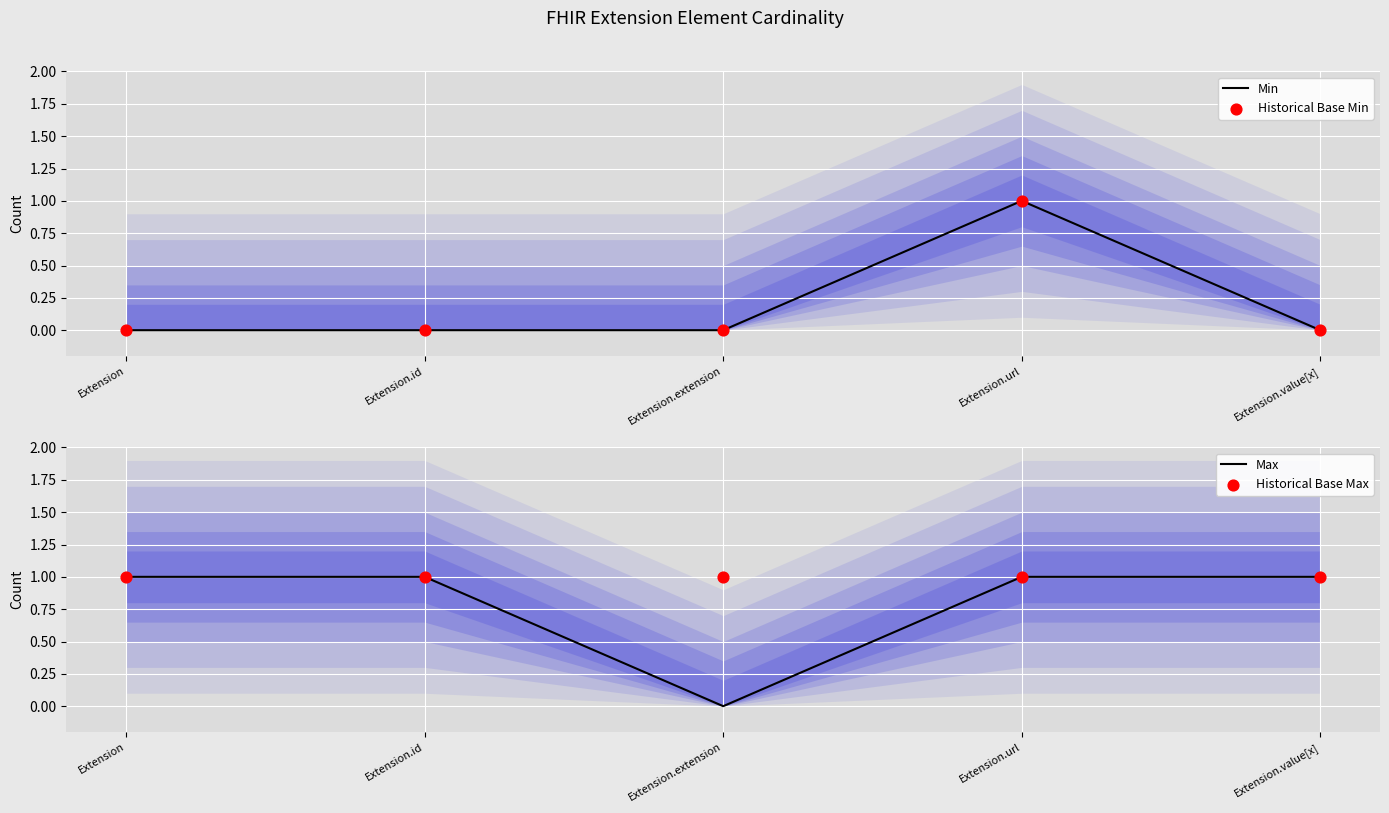

What is the total value across all series at Extension?

2